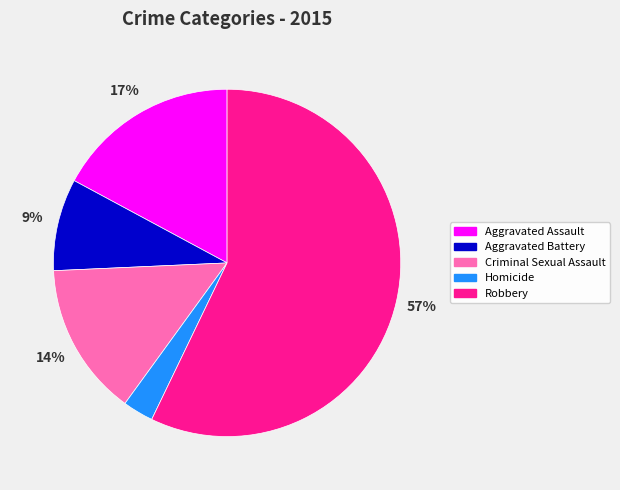

Which has a higher value, Homicide or Robbery?

Robbery